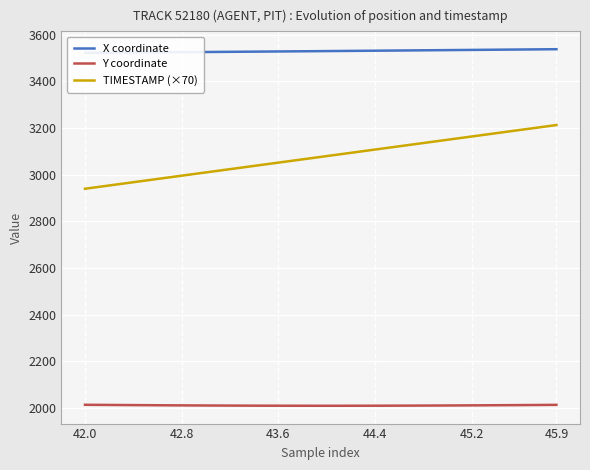

Read the Y coordinate value at 14.

2010.5